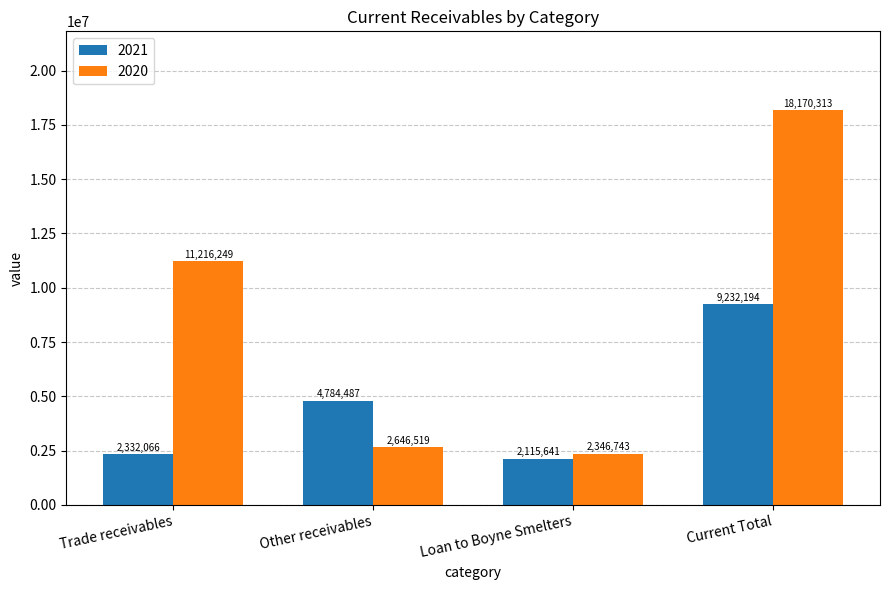

Which series changed the most between Trade receivables and Other receivables?

2020